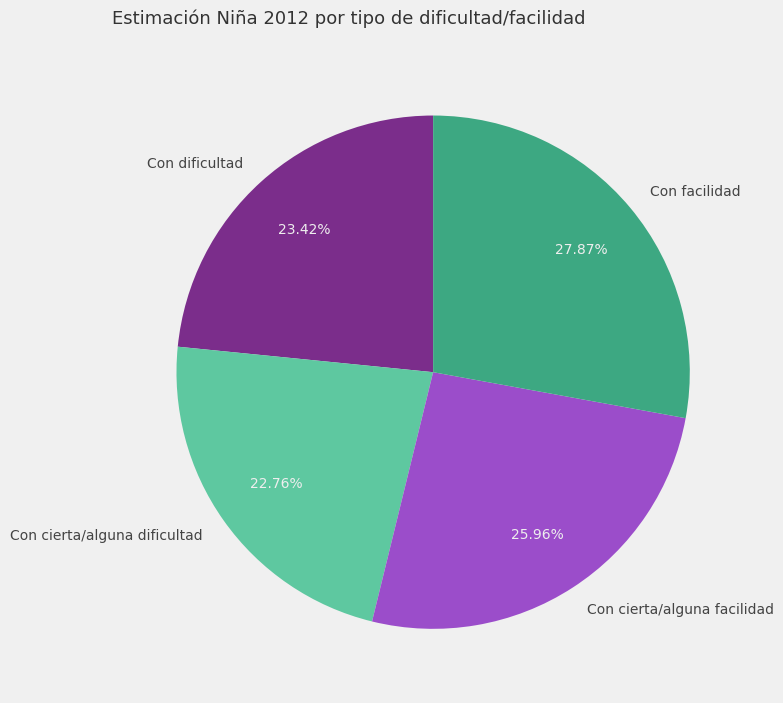

Combined, do Con facilidad and Con cierta/alguna dificultad account for over 50%?

Yes